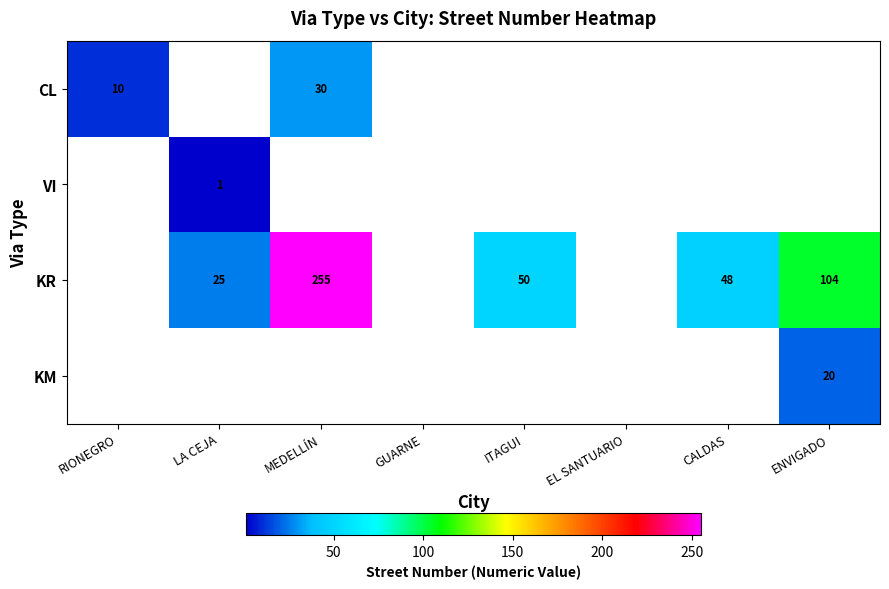

How many data points does each series have?

8